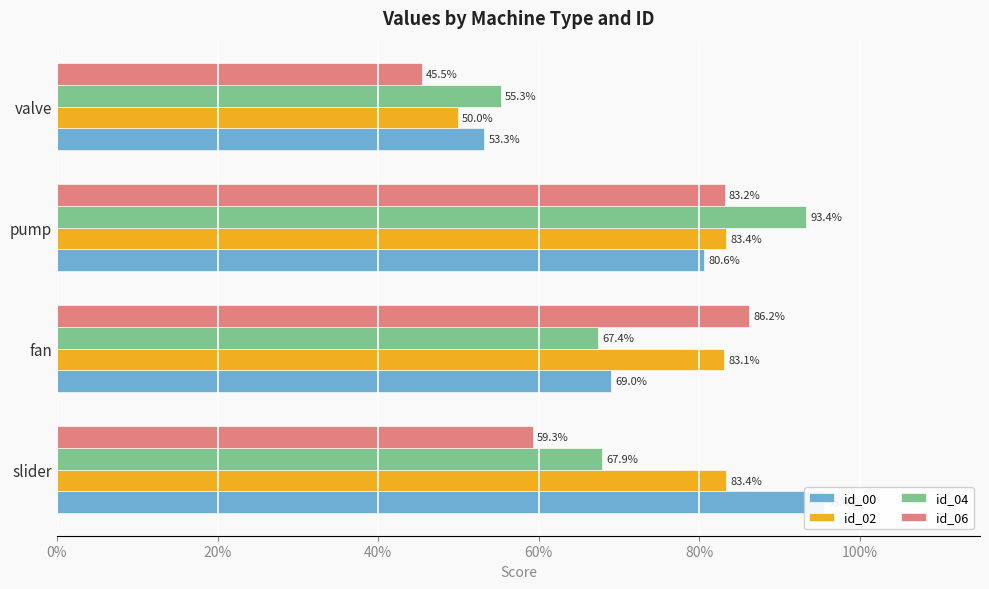

Reading left to right, transcribe all the data shown in this chart.

id_00: 1.0	0.7	0.8	0.5
id_02: 0.8	0.8	0.8	0.5
id_04: 0.7	0.7	0.9	0.6
id_06: 0.6	0.9	0.8	0.5